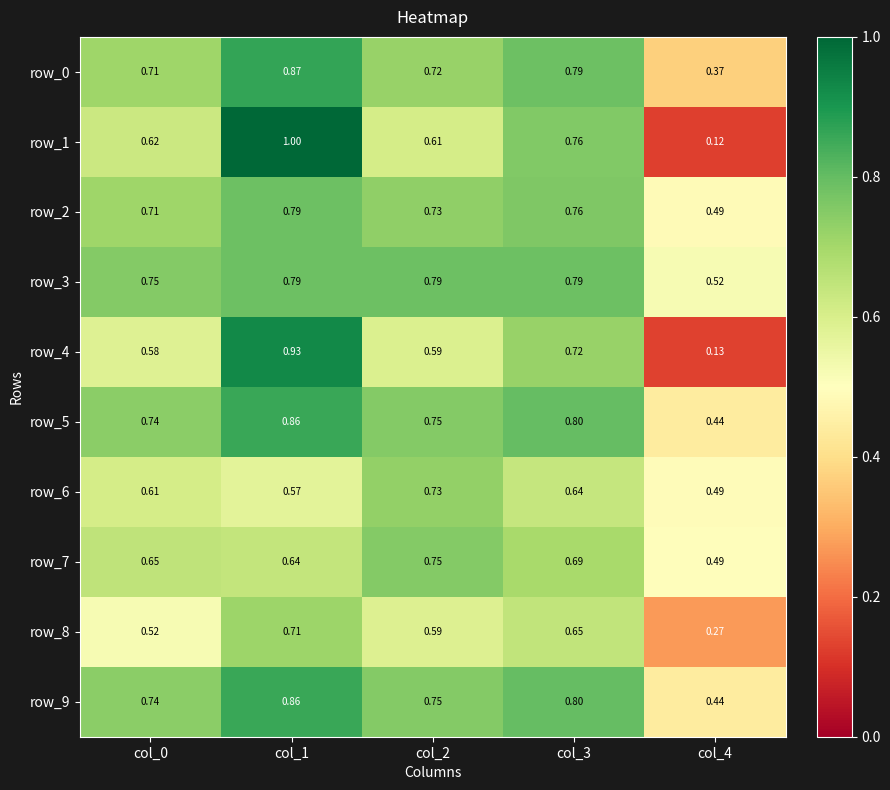

Is the value of row_6 at col_1 greater than the value of row_4 at col_2?

No